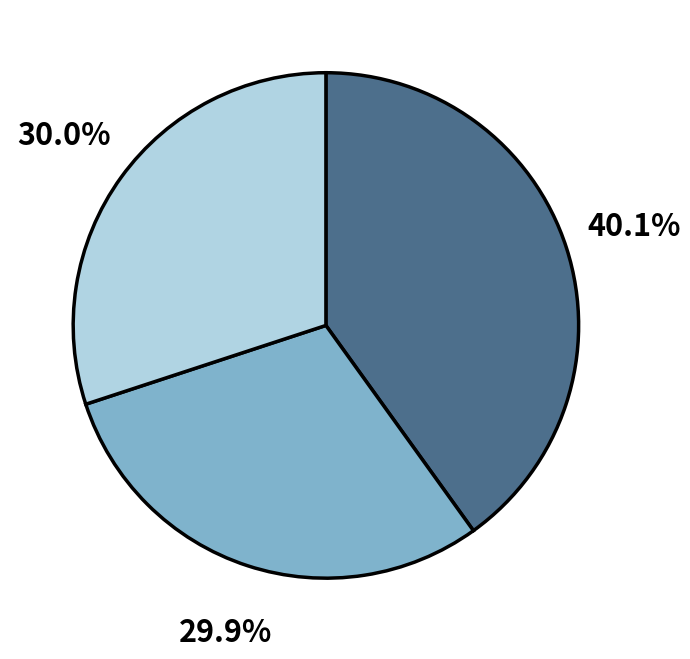

Is there any slice that represents more than half of the pie?

No